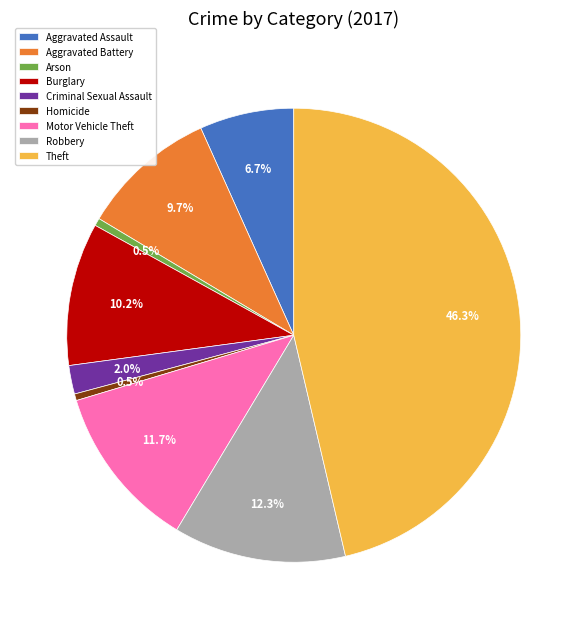

What percentage is the Theft slice, to the nearest percent?

46%